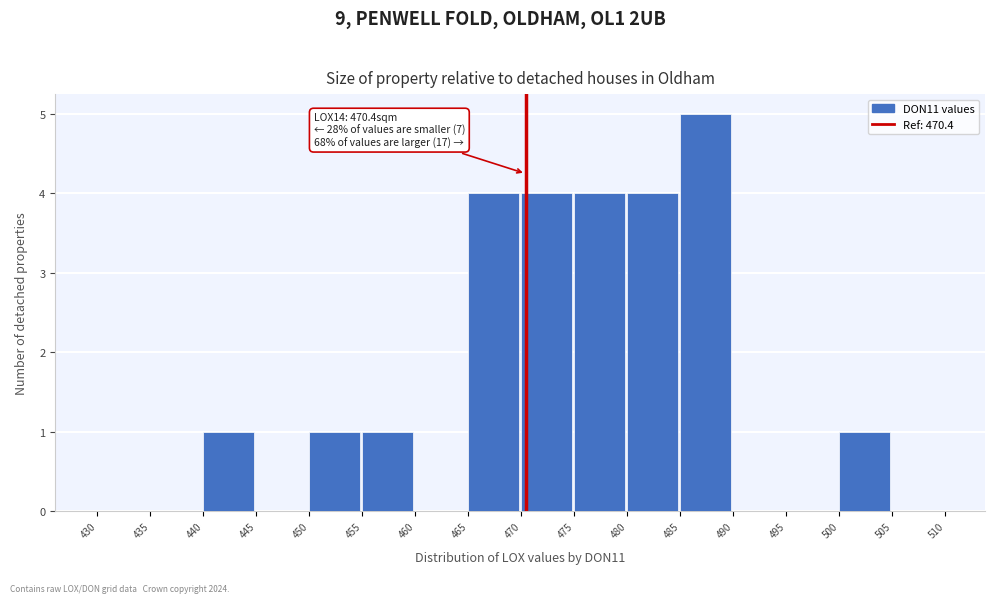

Over which range of the x-axis is the bar tallest?

485 to 490